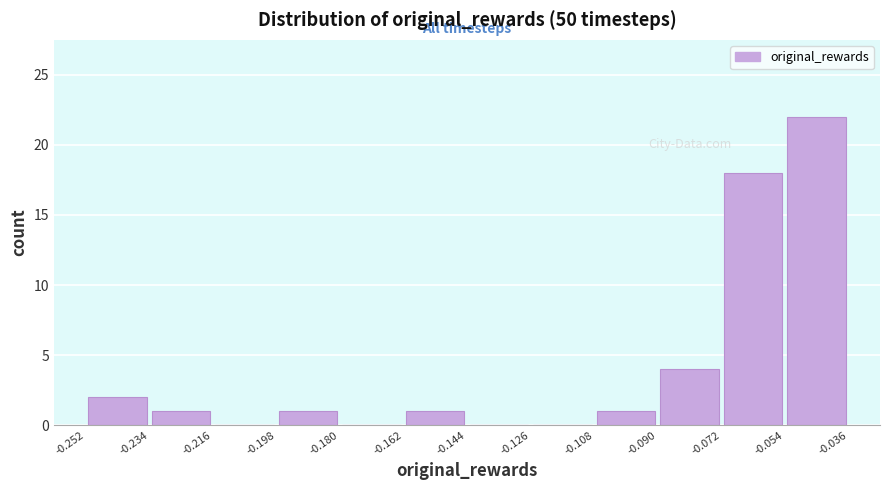

What is the height of the bar covering -0.054 to -0.036 on the x-axis? The values are not printed on the chart, so give them approximately, as read against the axis.

22